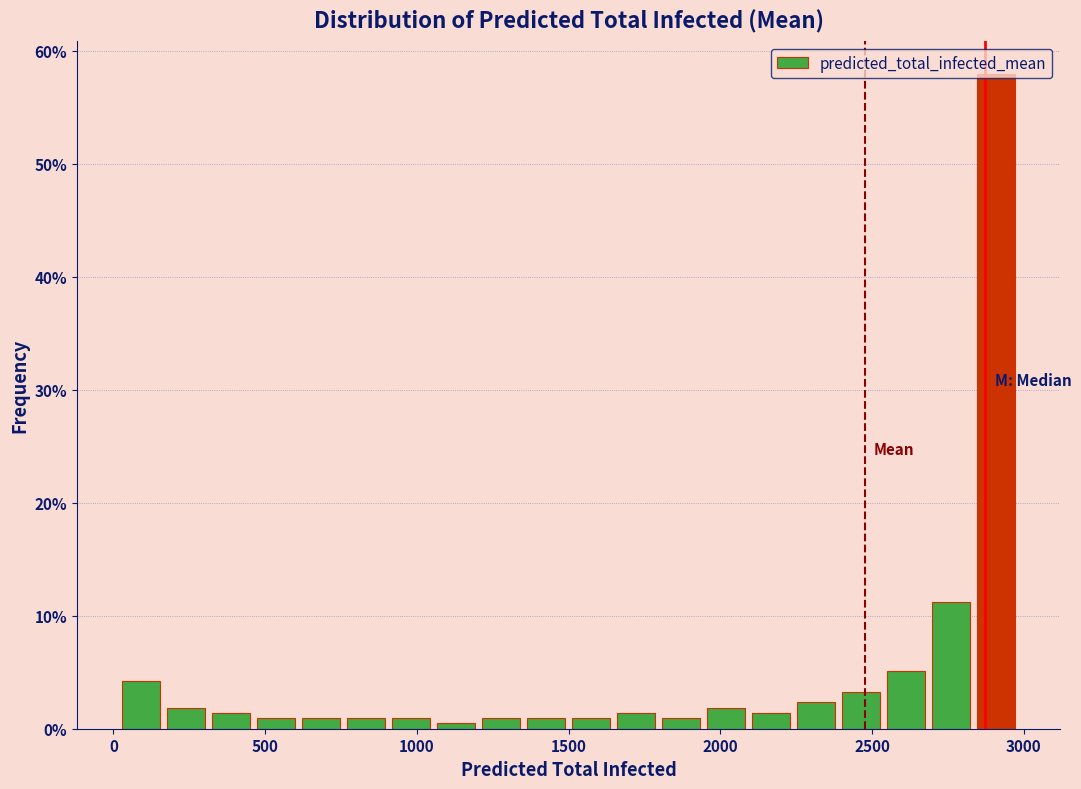

Around what value on the x-axis is the tallest bar? Give the approximate position of its centre, as read against the axis.

2900